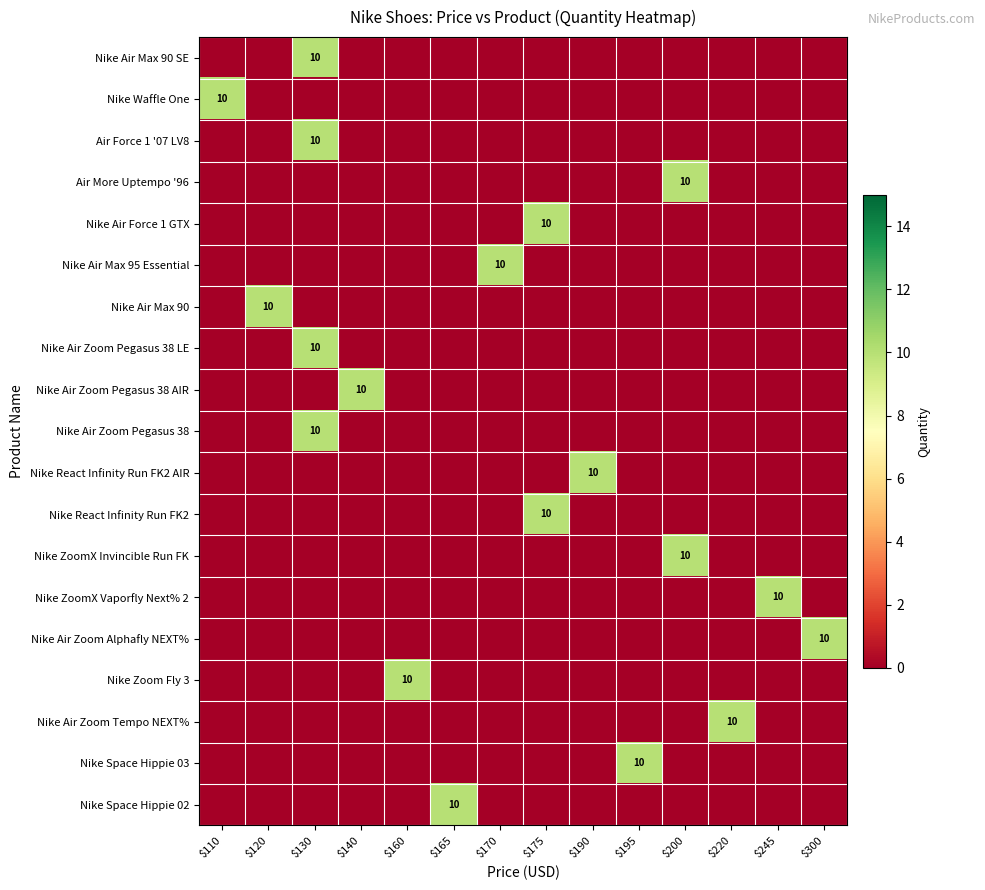

Which series has the largest total across all categories?

row_0